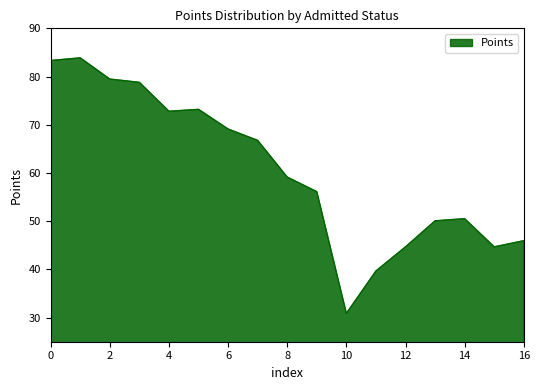

What is the difference between the maximum and minimum values?

53.0